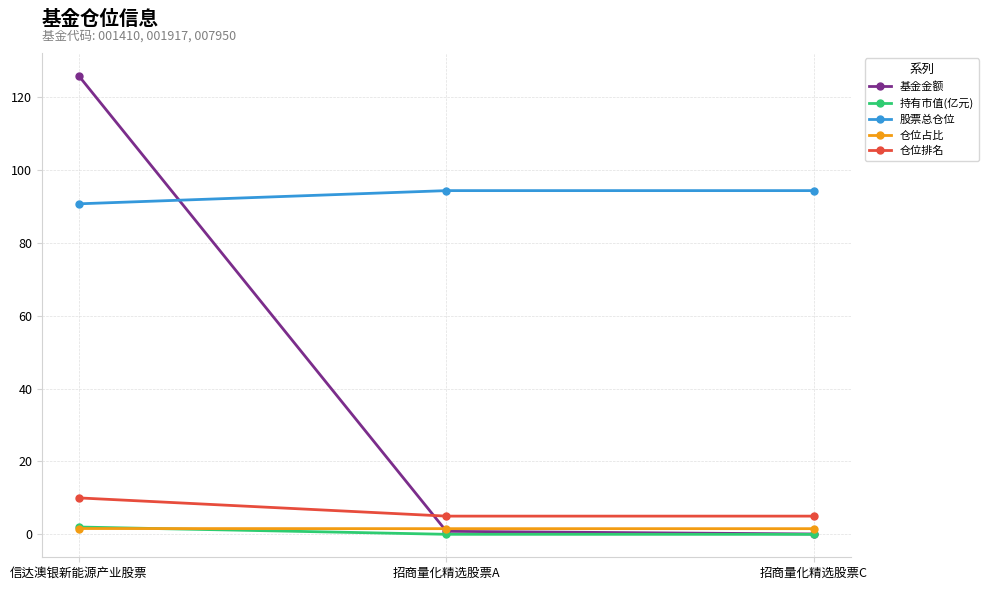

What are all the series names shown in the legend?

基金金额, 持有市值(亿元), 股票总仓位, 仓位占比, 仓位排名